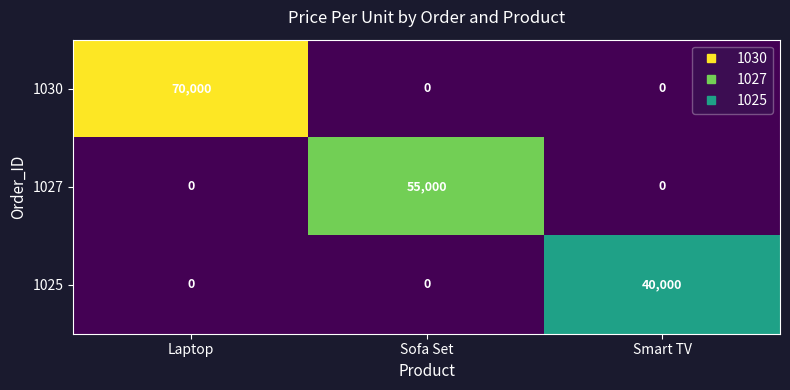

How many series are shown in this chart?

3